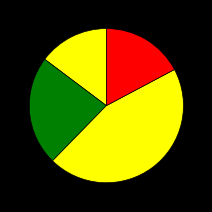

Does any single category account for the majority?

No